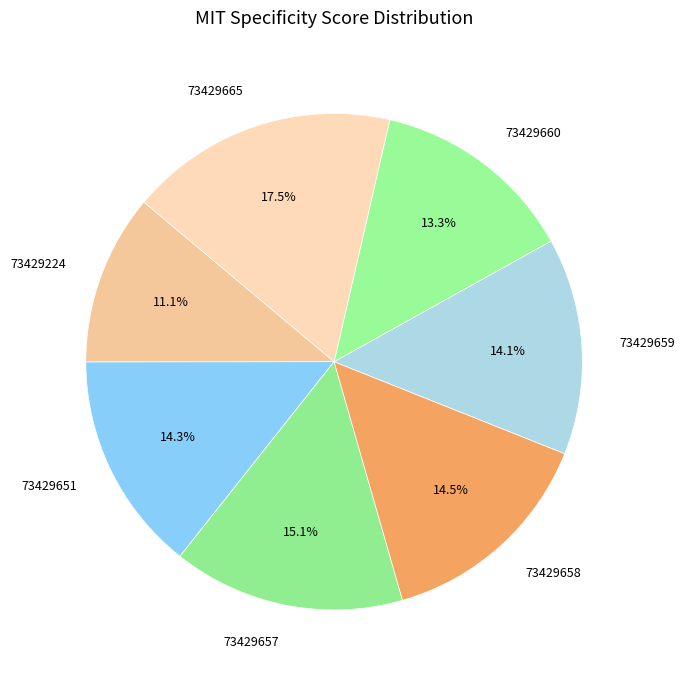

Does 73429224 represent more than half of the total?

No